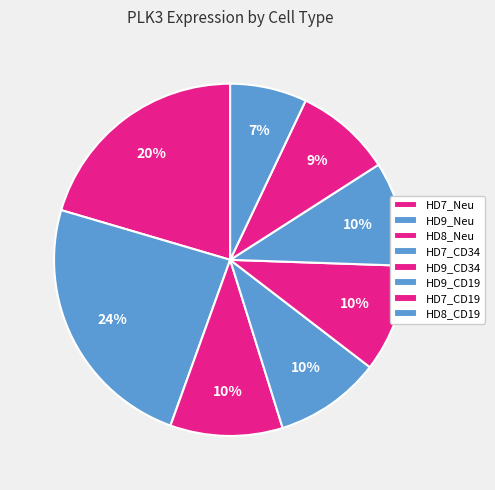

To the nearest percent, what is the average slice percentage?

12%